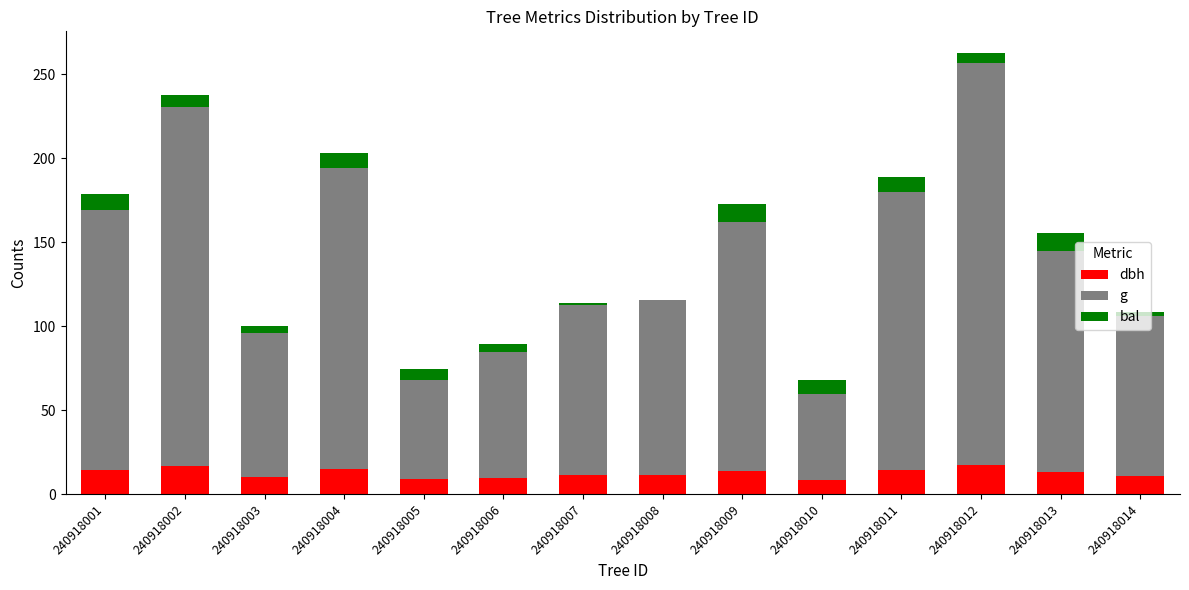

True or false: dbh has a value of 26.6 at 240918012.

False